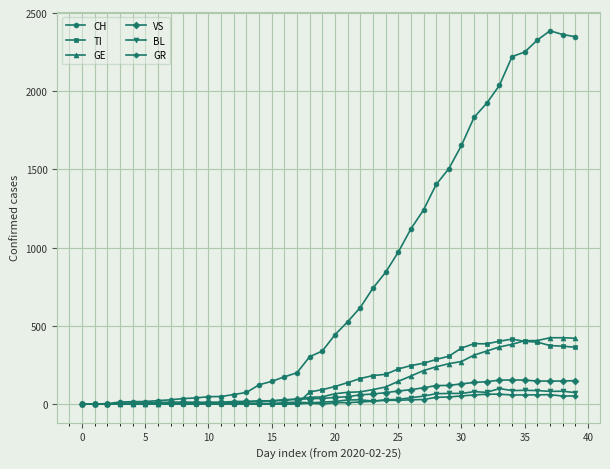

What is the maximum value shown in the chart?

2387